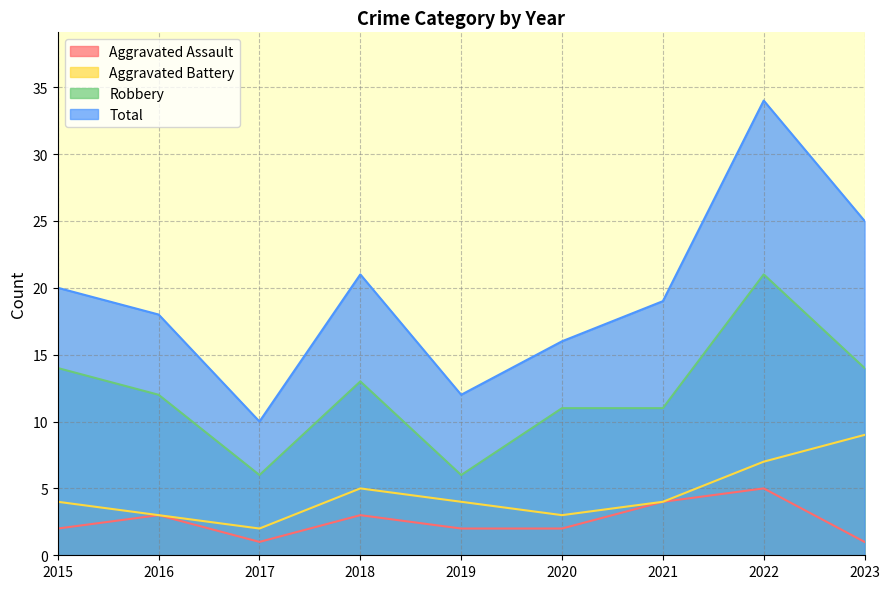

At which category does the chart reach its peak across all series?

2022